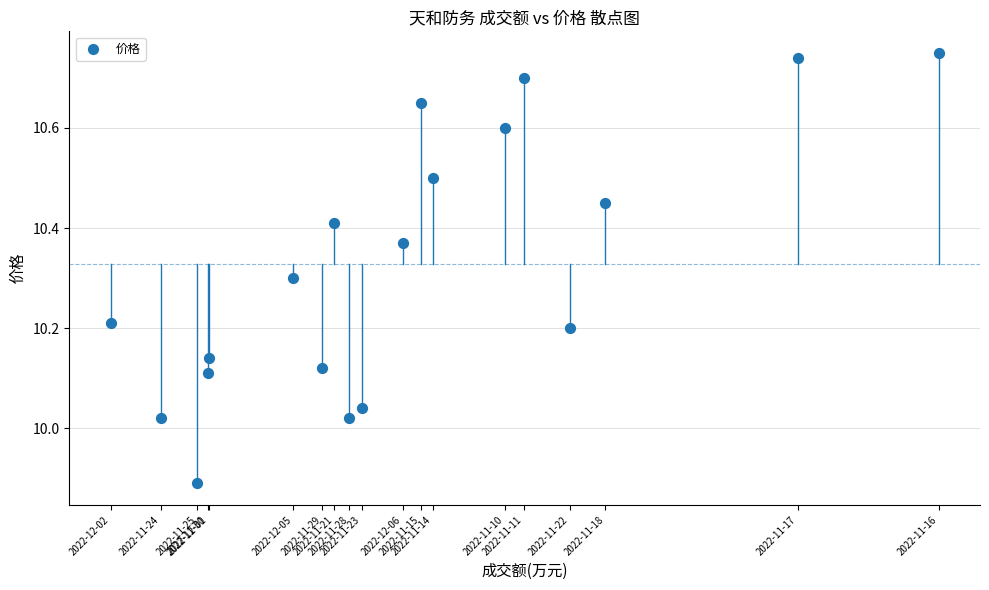

What is the range of Y values (max minus min)?

0.9